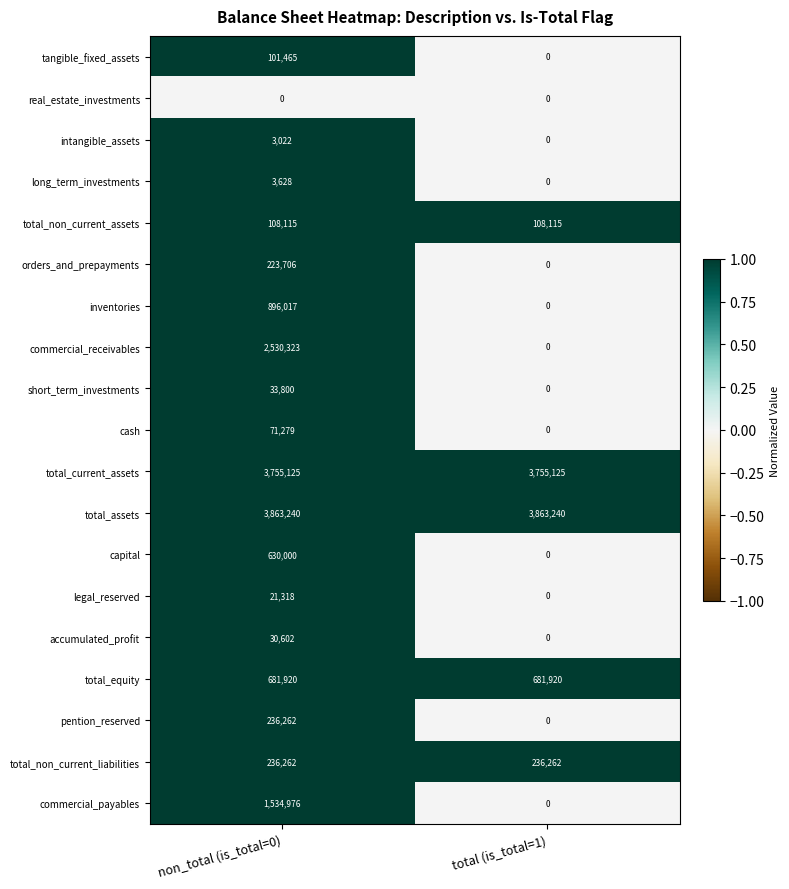

Which category has the highest value in the accumulated_profit series?

non_total (is_total=0)